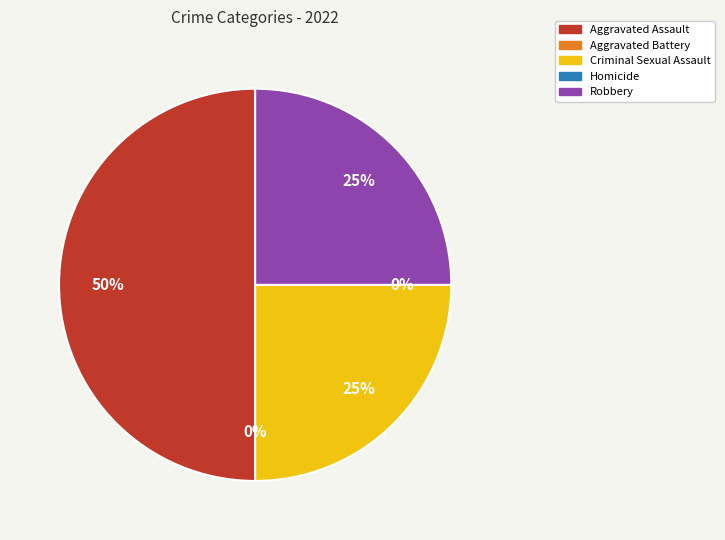

Is it true that Robbery is 33% of the pie?

False